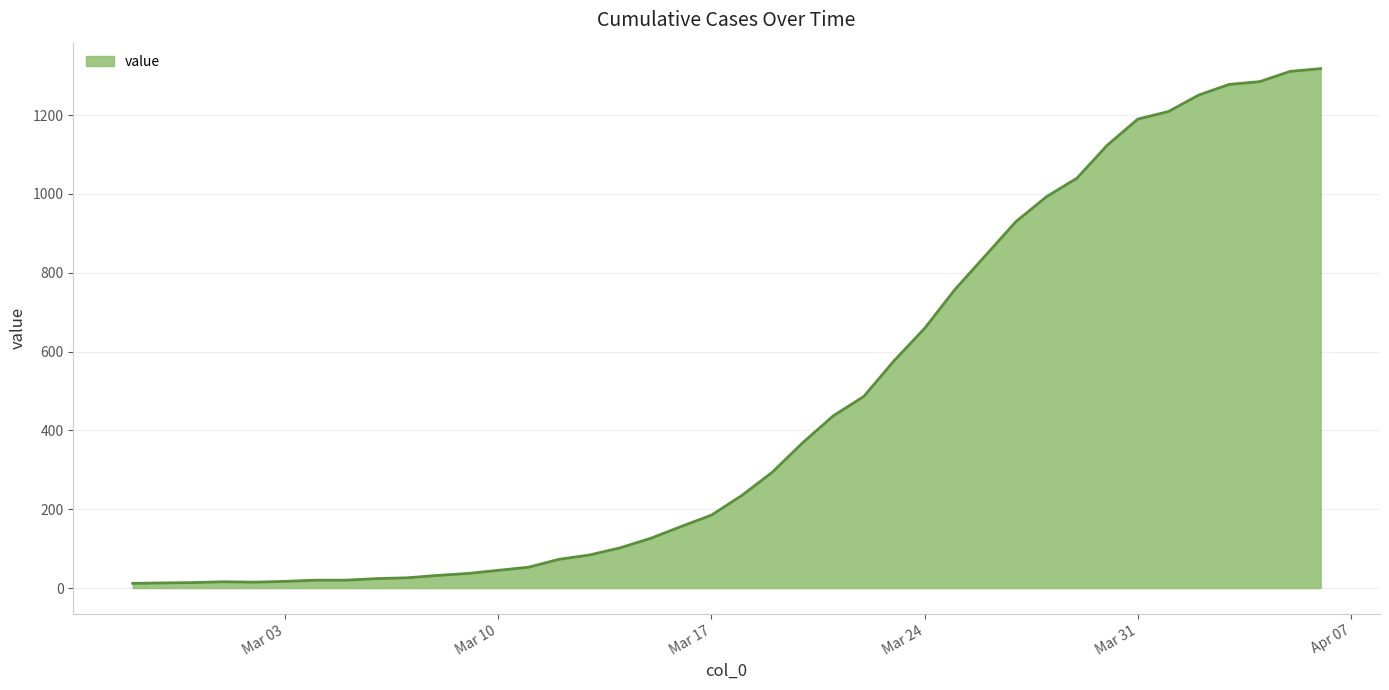

What is the maximum value shown in the chart?

1318